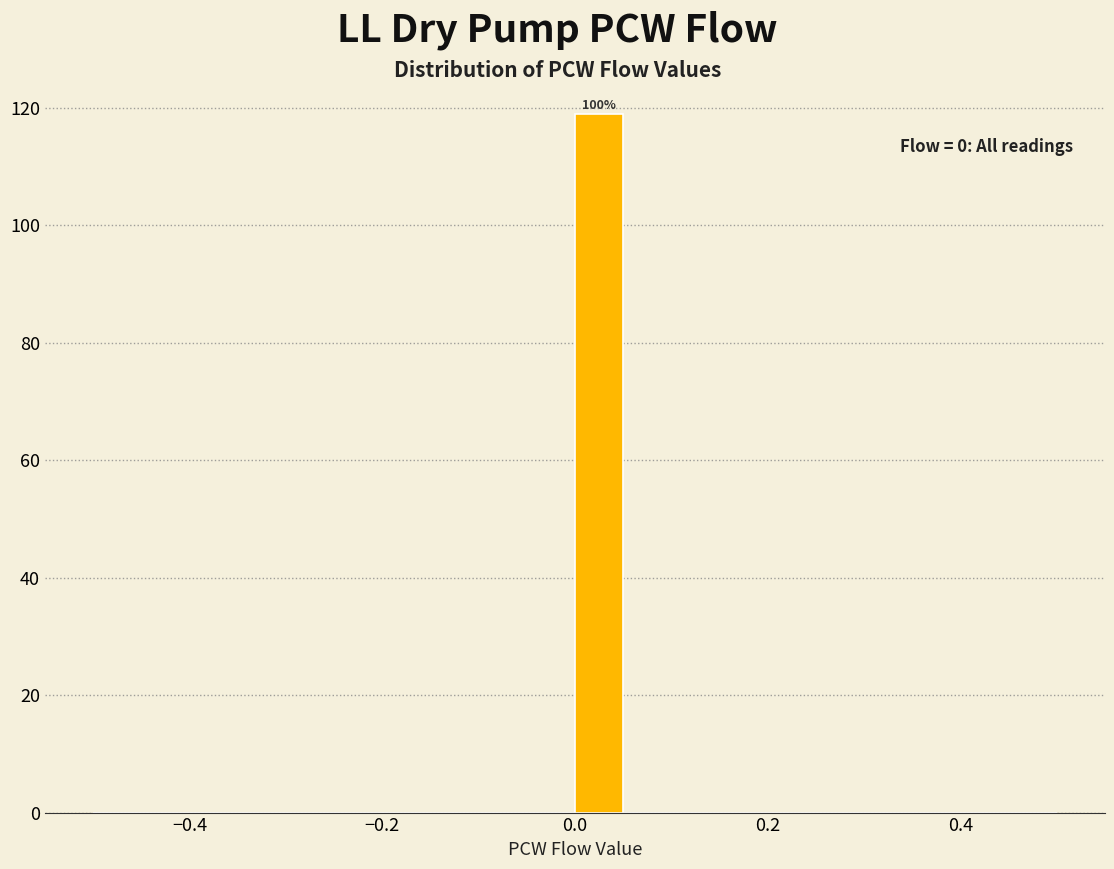

Around what value on the x-axis is the tallest bar? Give the approximate position of its centre, as read against the axis.

0.02